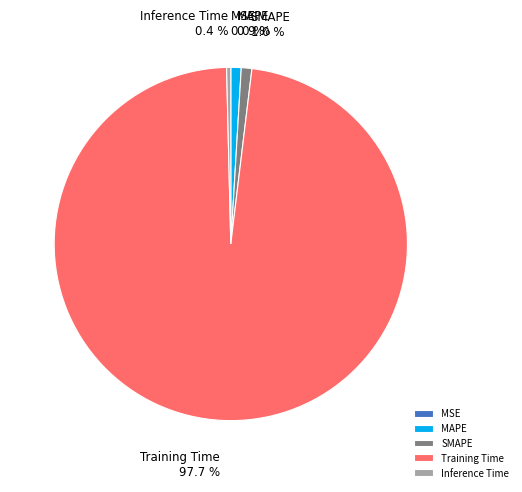

Which has a higher value, Inference Time or Training Time?

Training Time